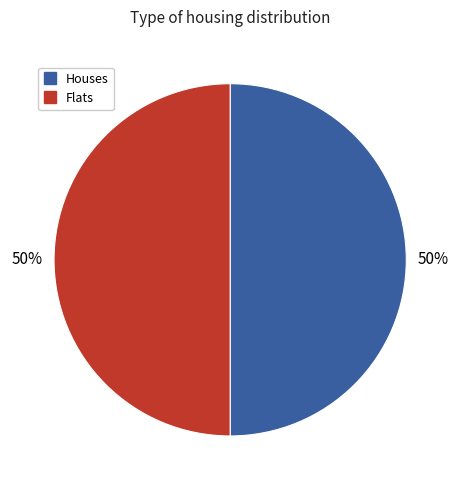

Count the number of slices in the pie.

2